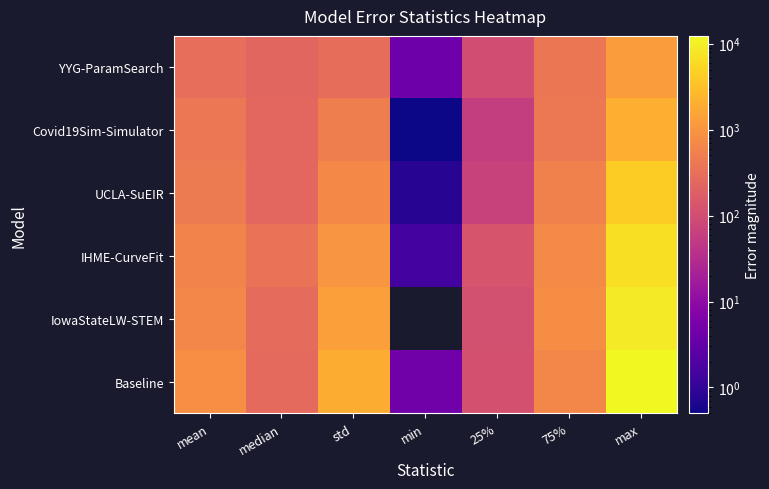

What is the spread (max minus min) of values at std?

1677.5